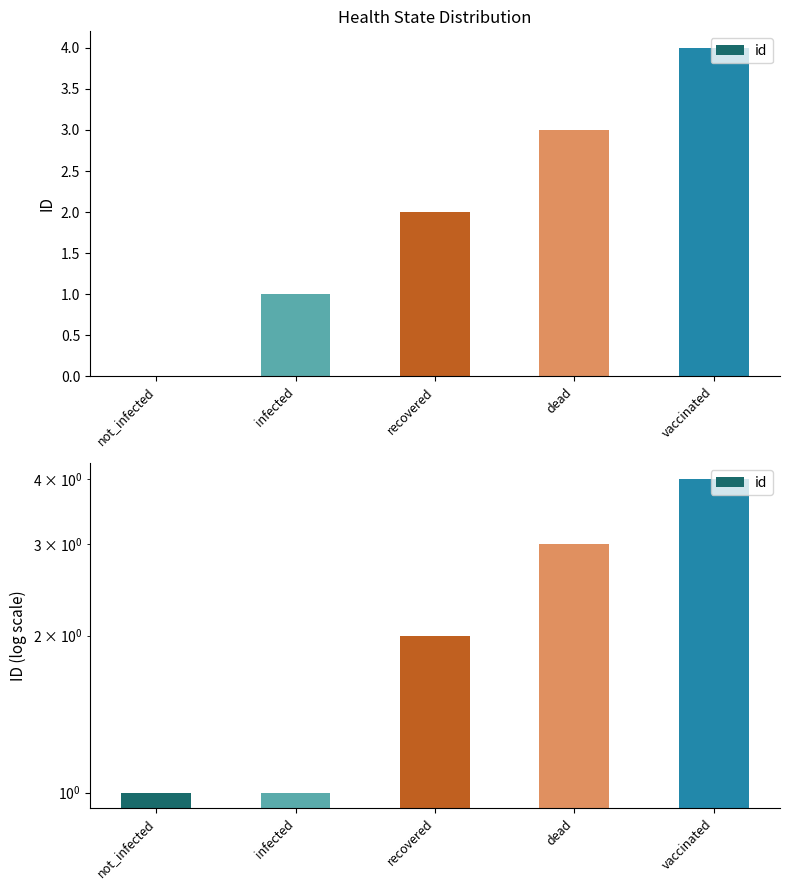

Which label corresponds to the smallest value in the chart?

not_infected